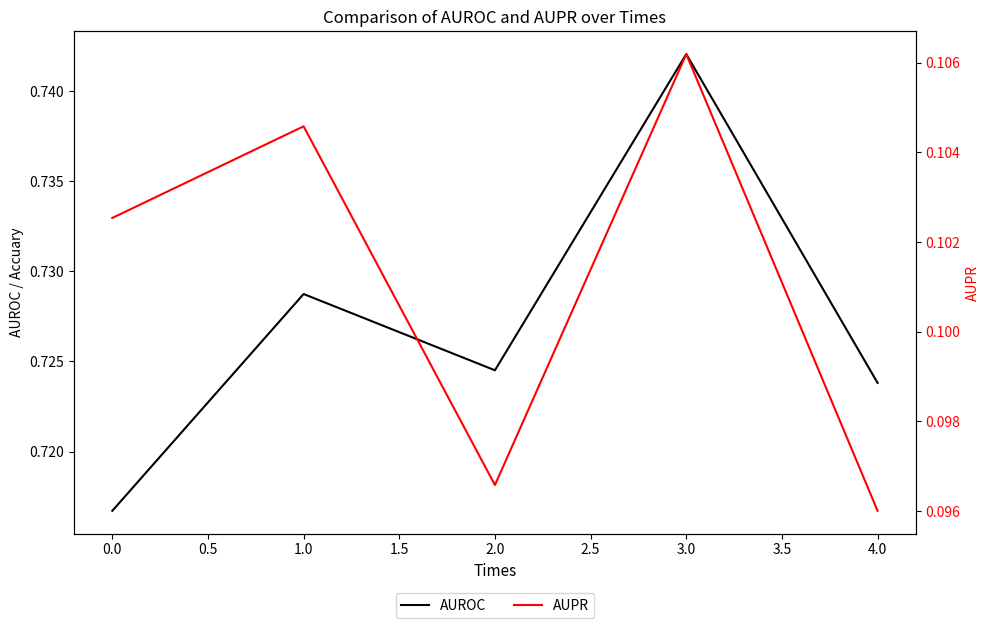

True or false: AUROC and AUPR cross at least once.

False